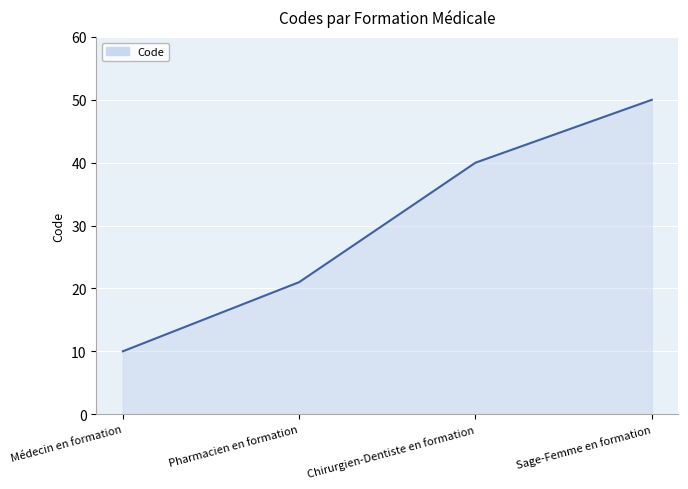

Reading right to left, transcribe all the data shown in this chart.

Sage-Femme en formation=50	Chirurgien-Dentiste en formation=40	Pharmacien en formation=21	Médecin en formation=10